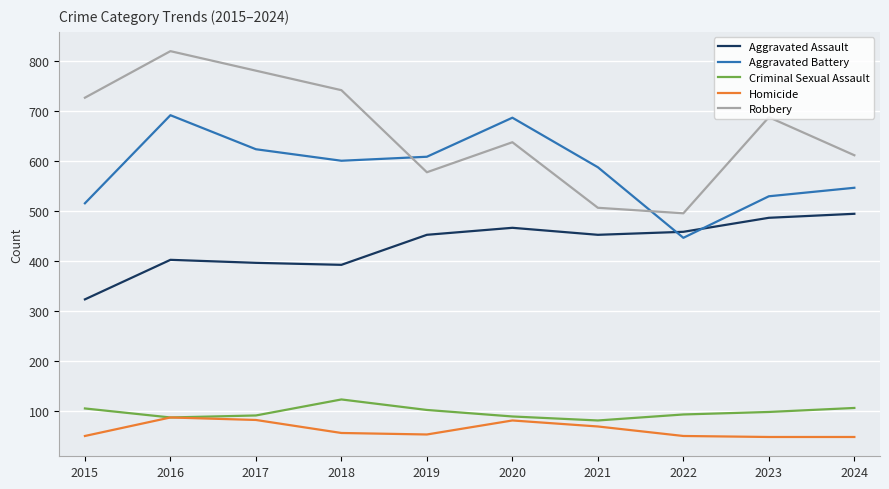

What is the total value across all series at 2015?

1719